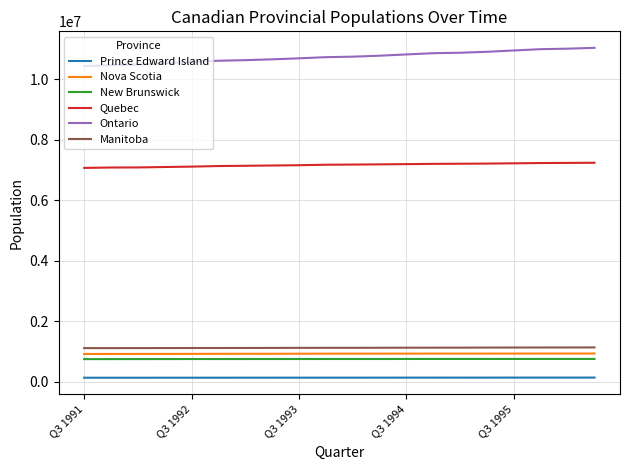

Which series has the largest total across all categories?

Ontario